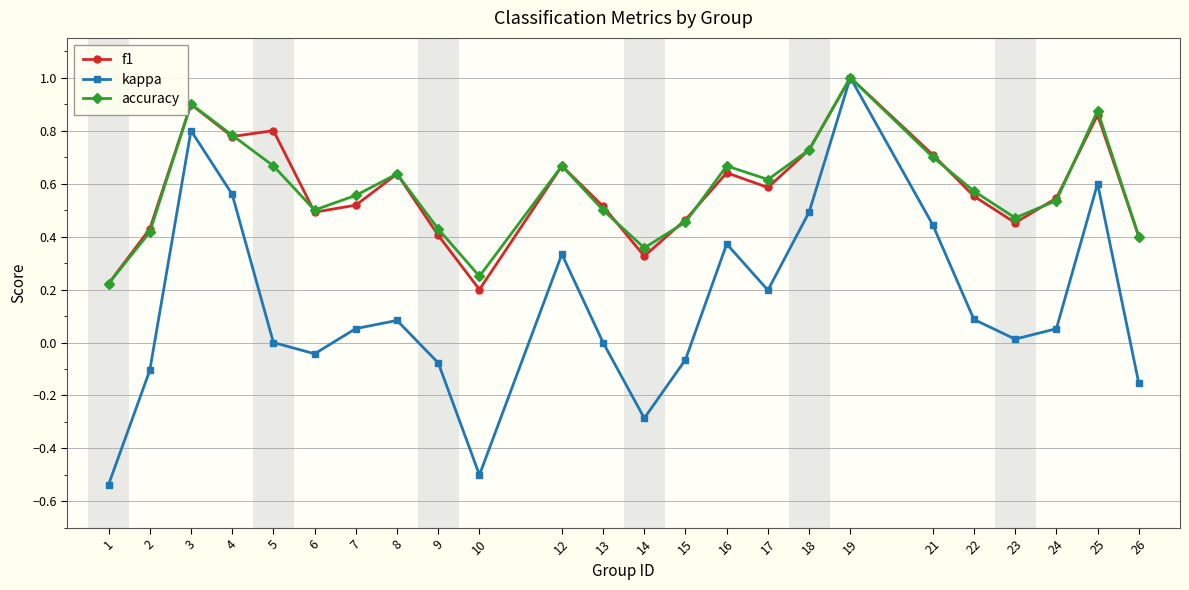

The value of kappa at 2 is -0.2. True or false?

False